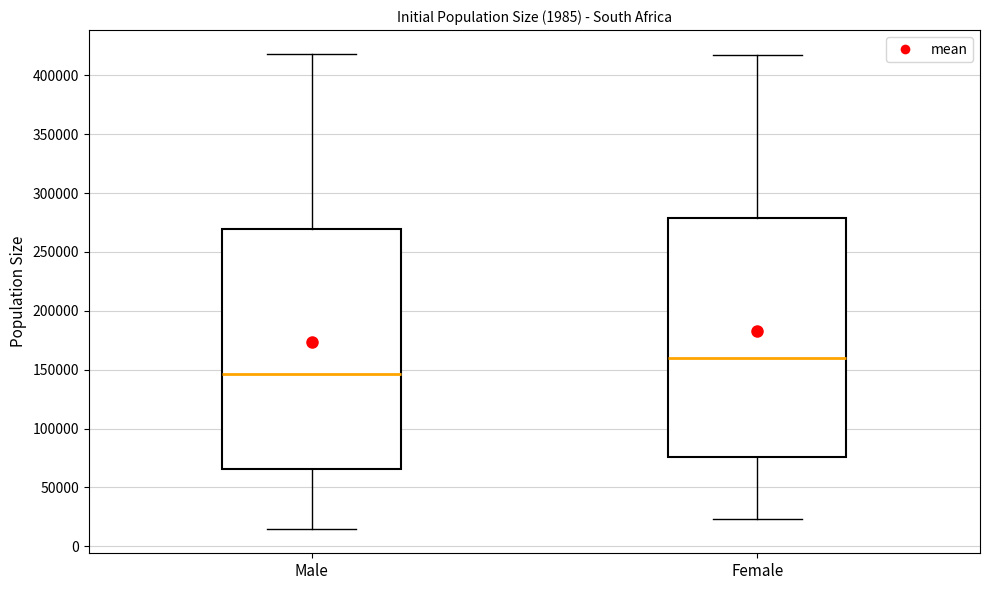

Where does the lower whisker of the box for Male end on the y-axis? The values are not printed on the chart, so give them approximately, as read against the axis.

15000